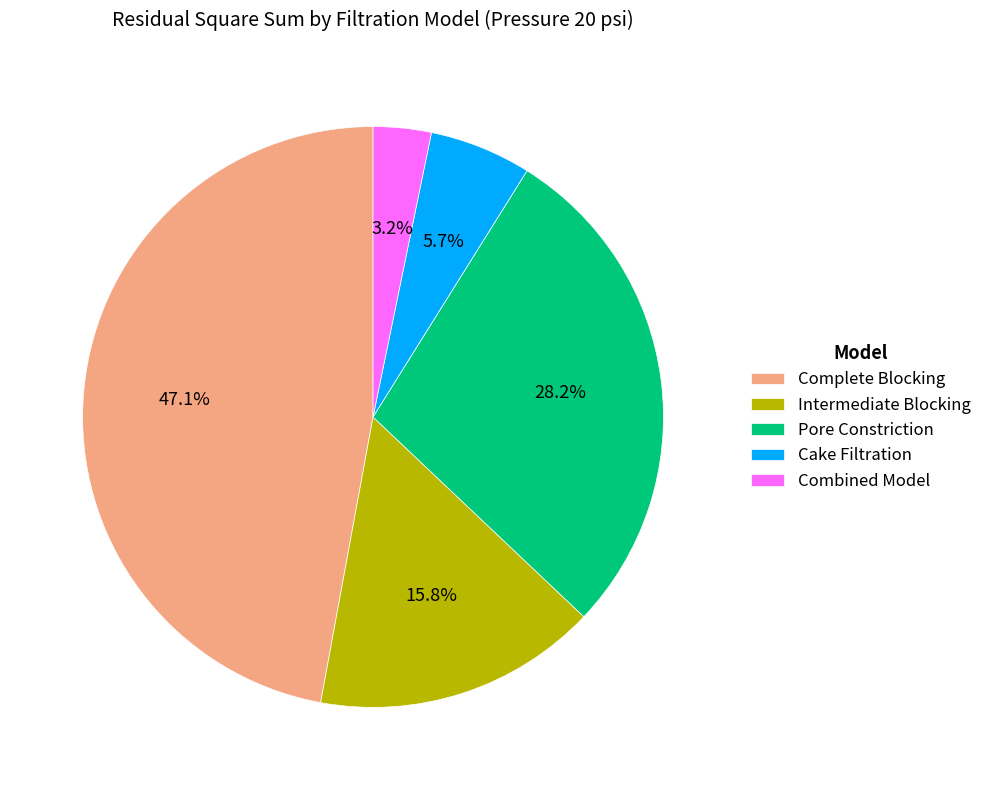

To the nearest percent, what portion does Pore Constriction represent?

28%